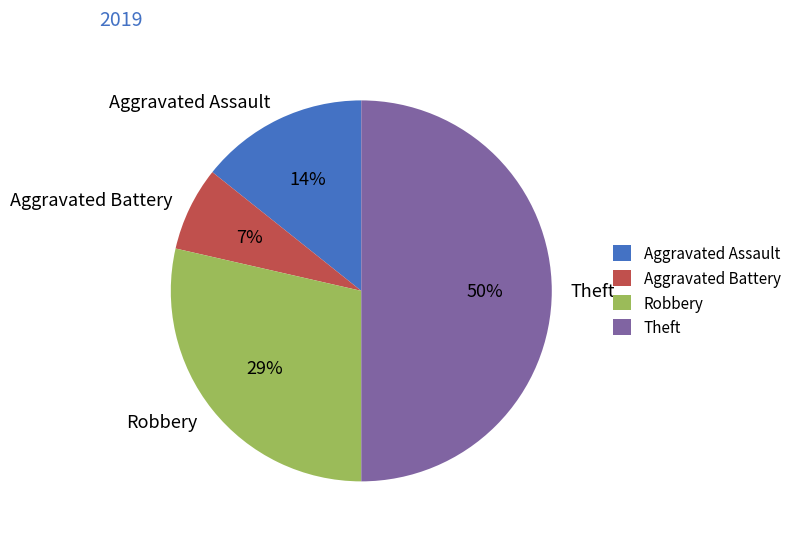

To the nearest percent, what is the combined percentage of Aggravated Assault and Robbery?

43%